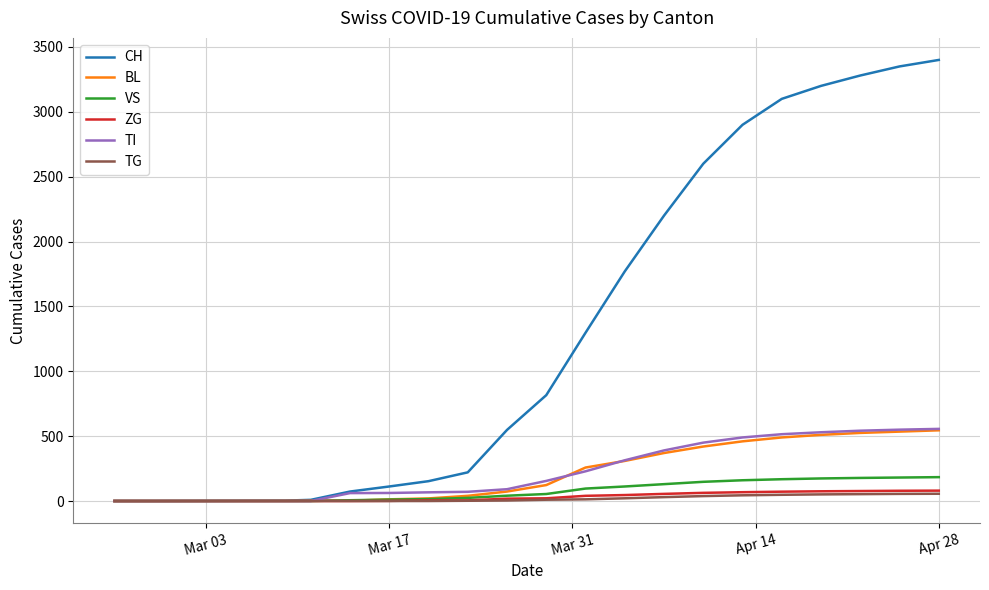

What is the maximum value for CH?

3400